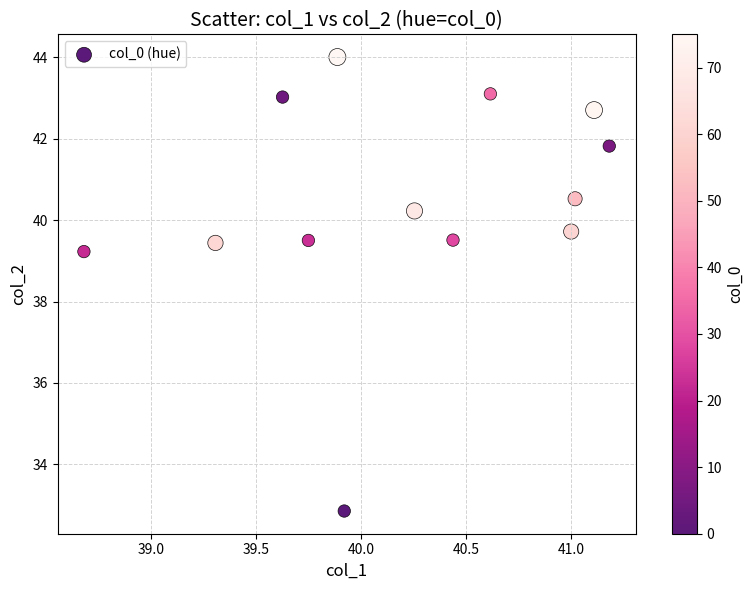

What is the range of Y values (max minus min)?

11.2